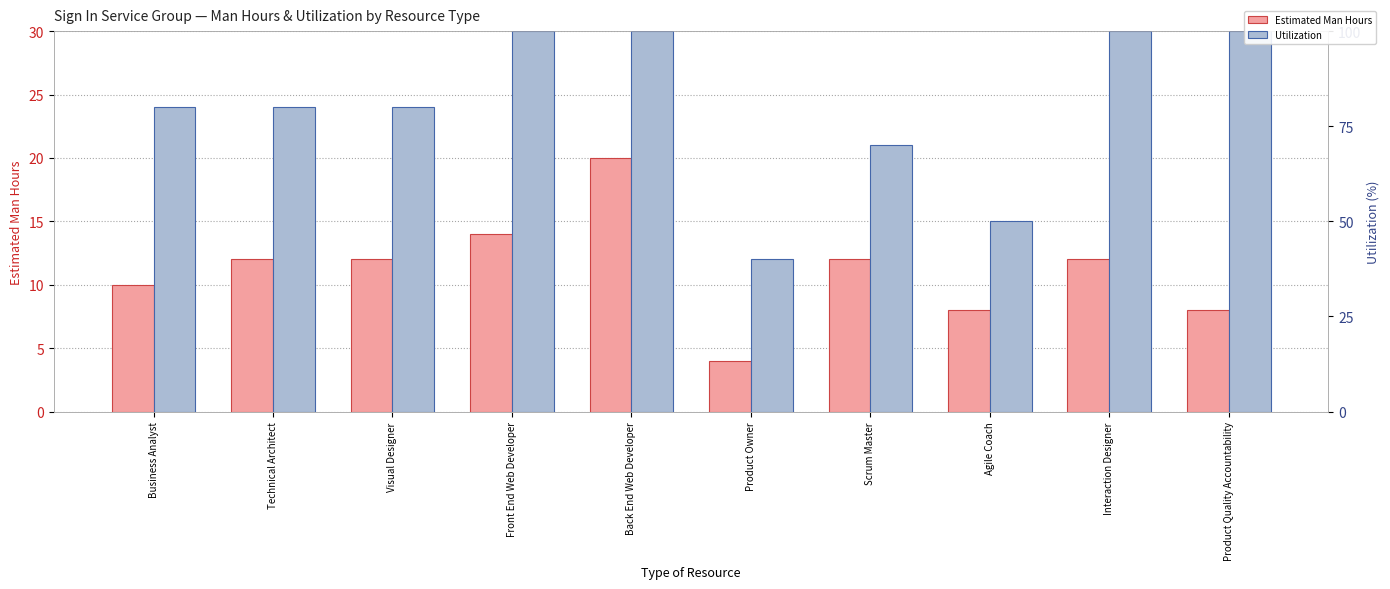

Which series has the largest total across all categories?

Utilization